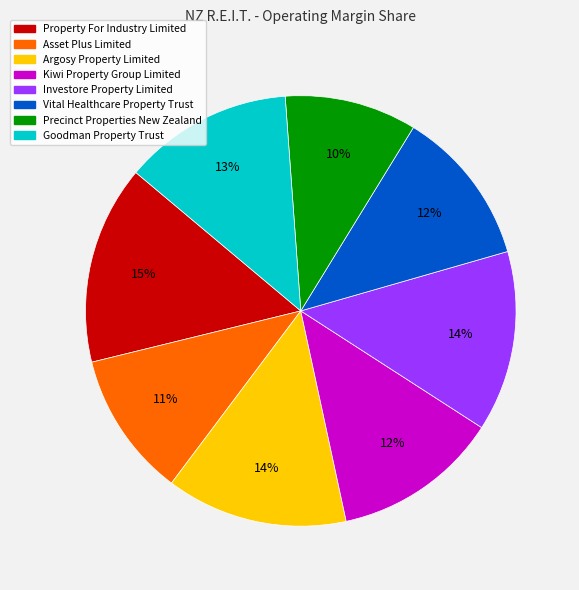

To the nearest percent, what percentage of the pie is Argosy Property Limited?

14%